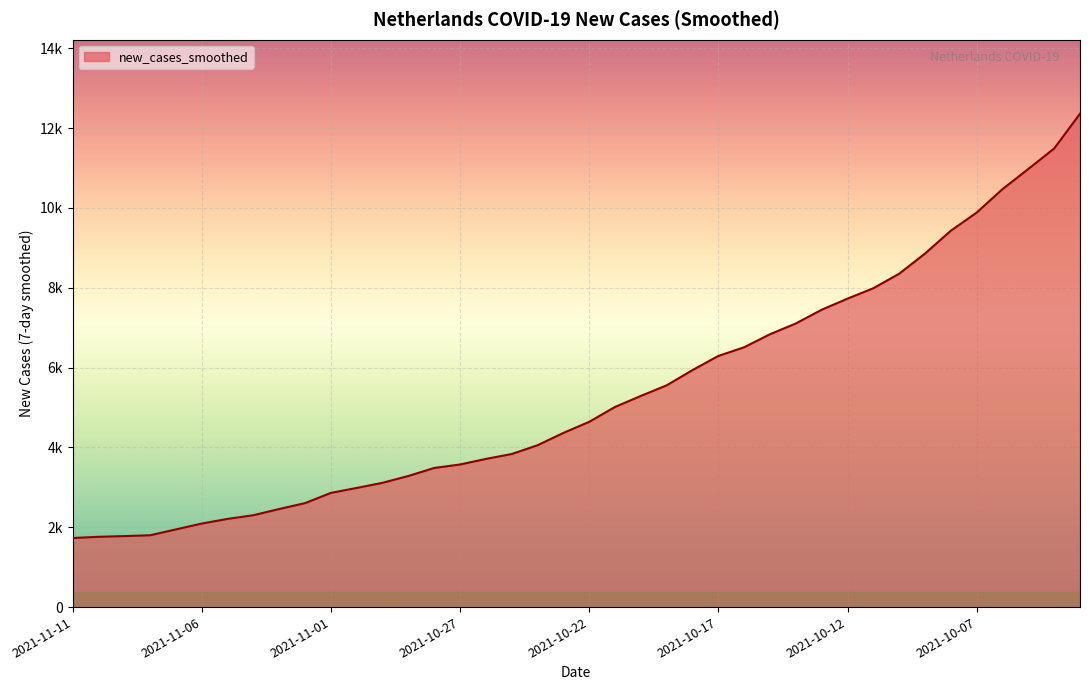

What is the difference between the second highest and minimum values?

9760.1